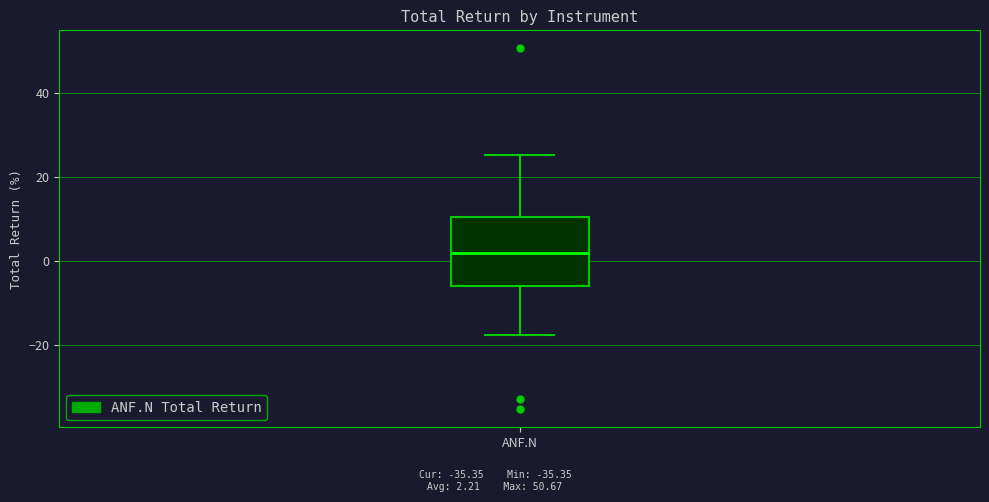

Read this box plot against the y-axis: the position of the median line, the range covered by the box, and the ends of both whiskers. The values are not printed on the chart, so give them approximately, as read against the axis.

median 2, box -6 to 10, whiskers -18 to 26